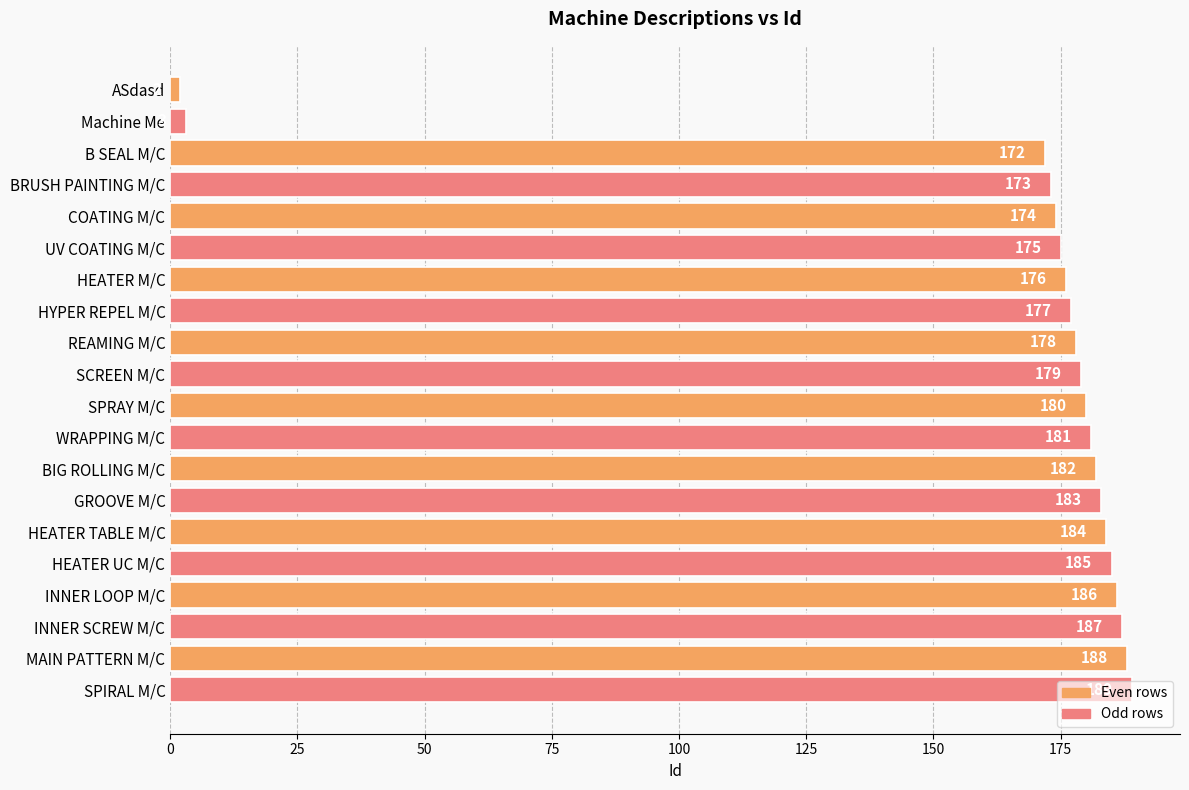

Is it true that the value at REAMING M/C is 178?

True